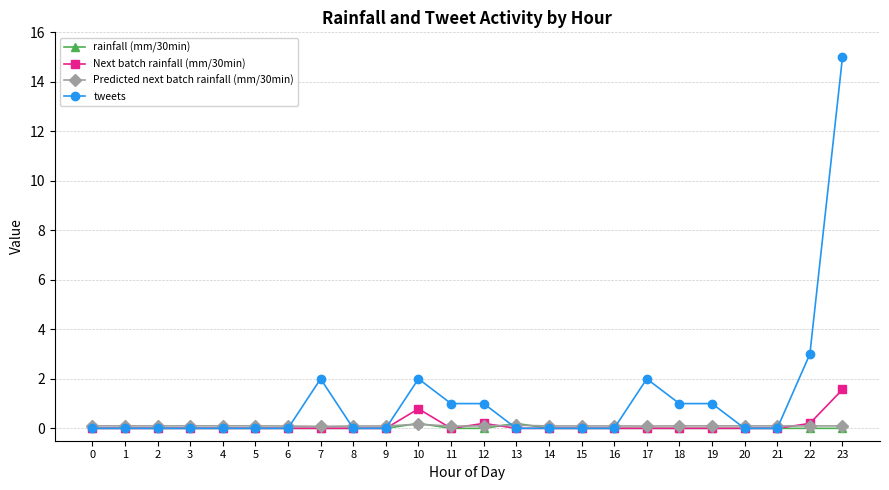

The rainfall (mm/30min) series shows 0.0 at 18. True or false?

True